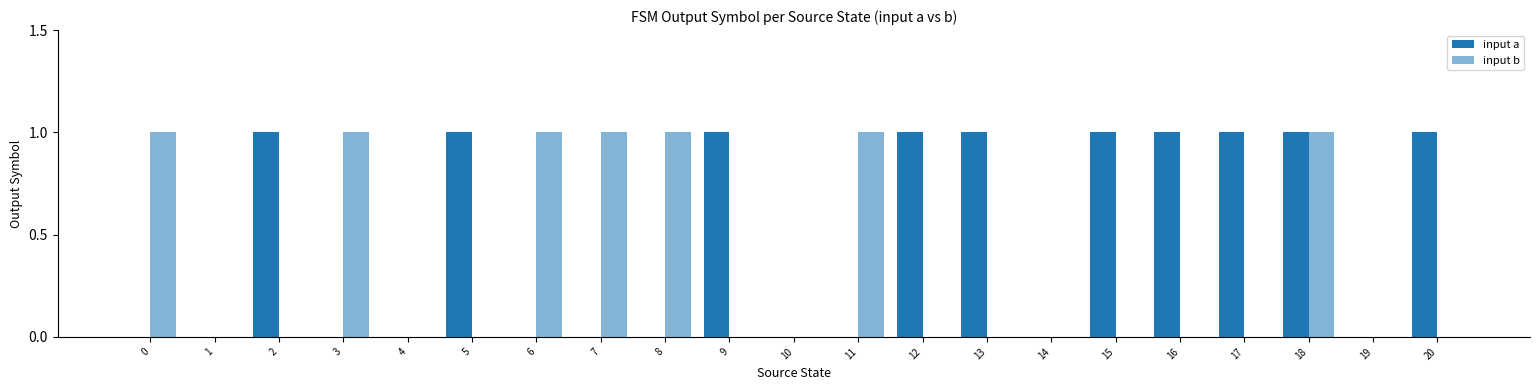

Does the chart contain stacked bars?

No